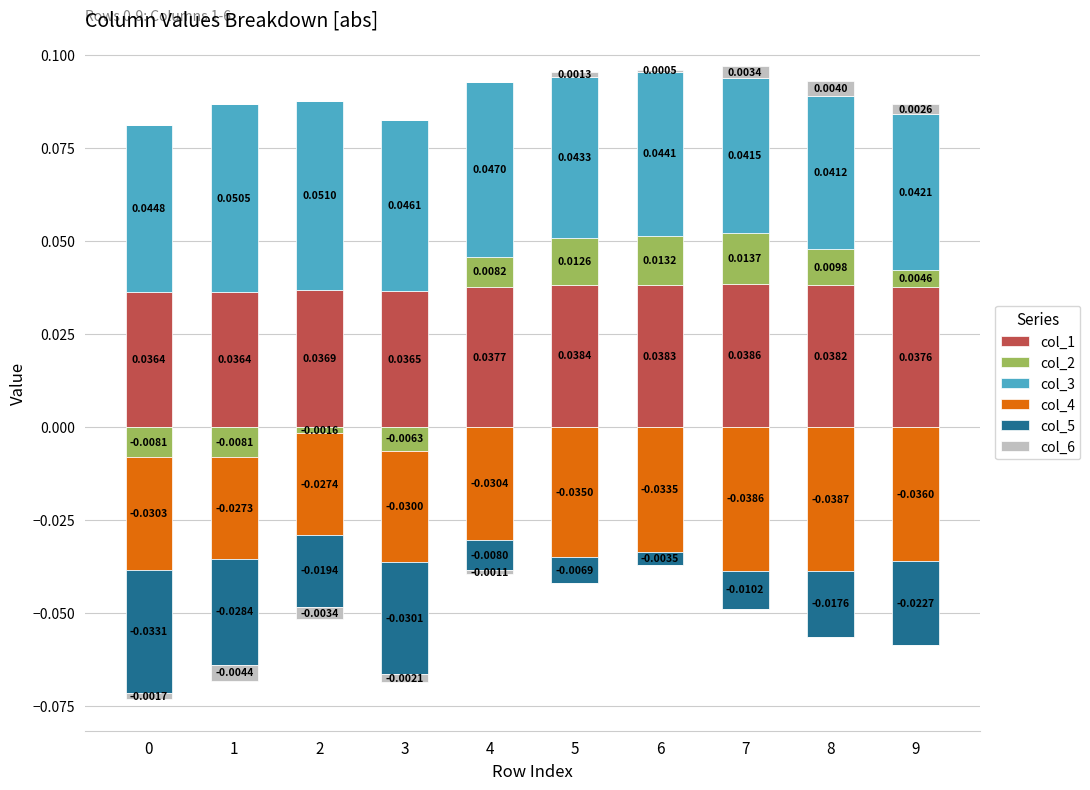

What is the total value across all series at 6?

0.1